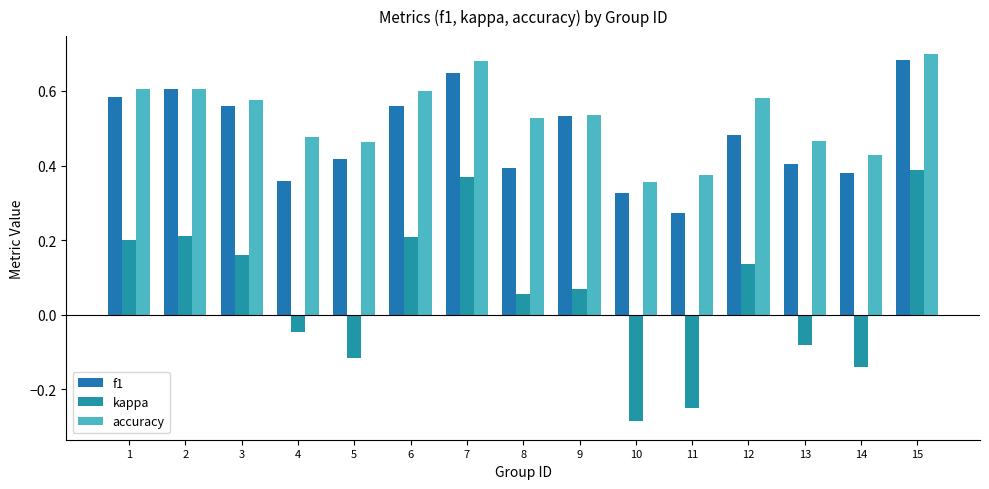

Are the bars grouped side by side (vs. stacked)?

Yes